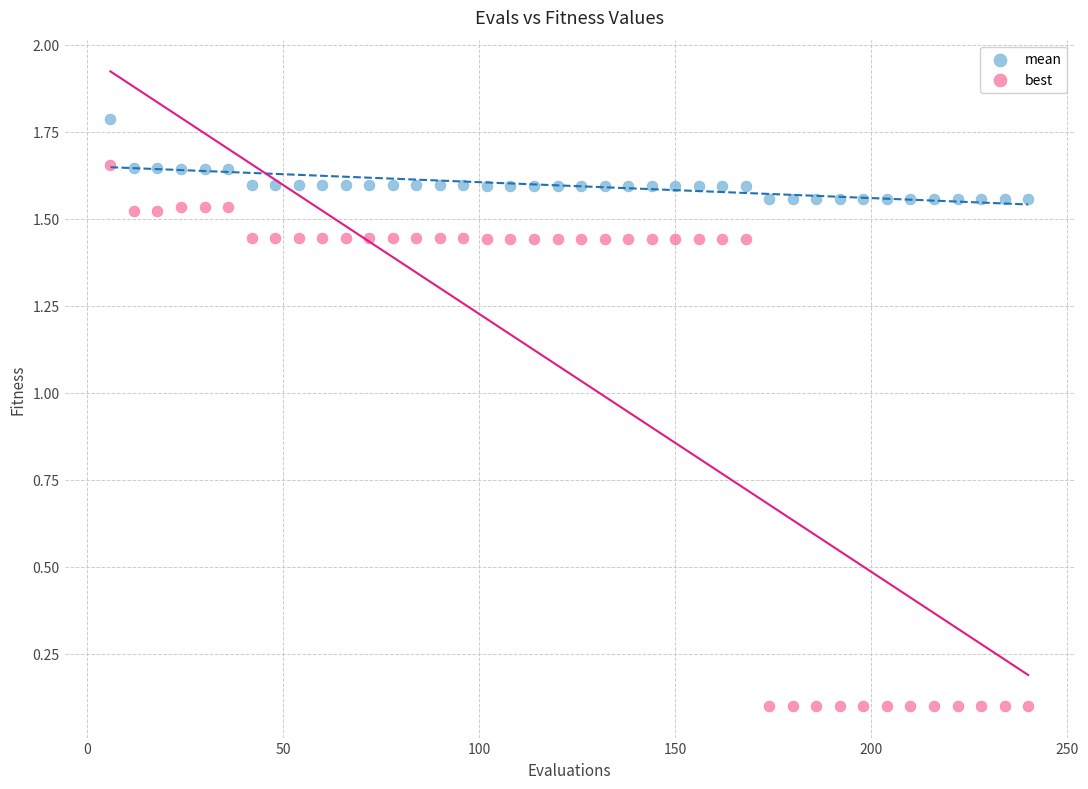

Which series reaches the maximum Y coordinate?

mean